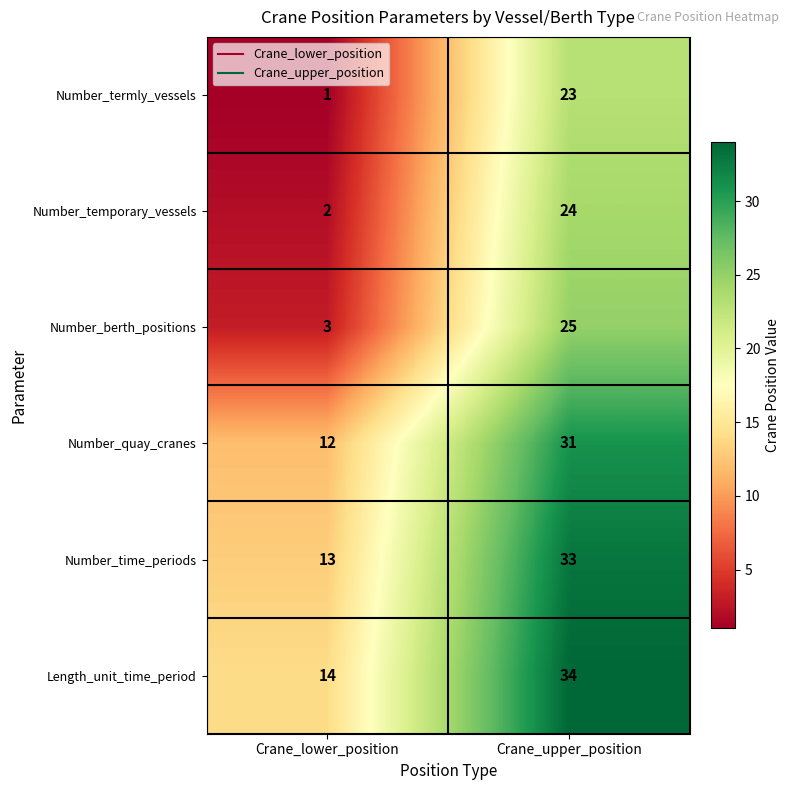

List the series in order of their peak value, lowest first.

Number_termly_vessels, Number_temporary_vessels, Number_berth_positions, Number_quay_cranes, Number_time_periods, Length_unit_time_period